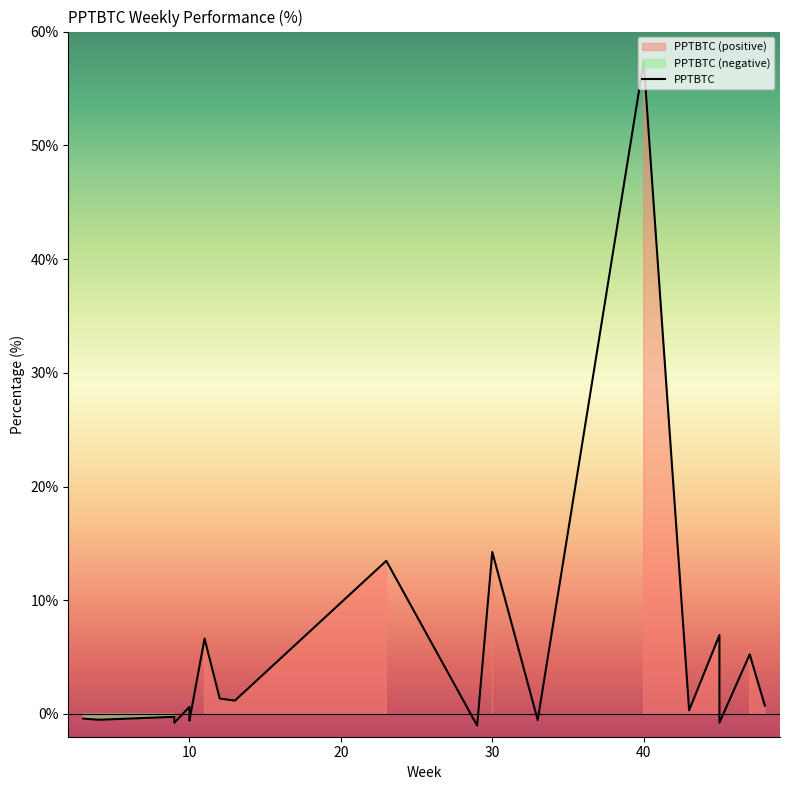

The chart shows a value of -1.0 at 29. True or false?

True